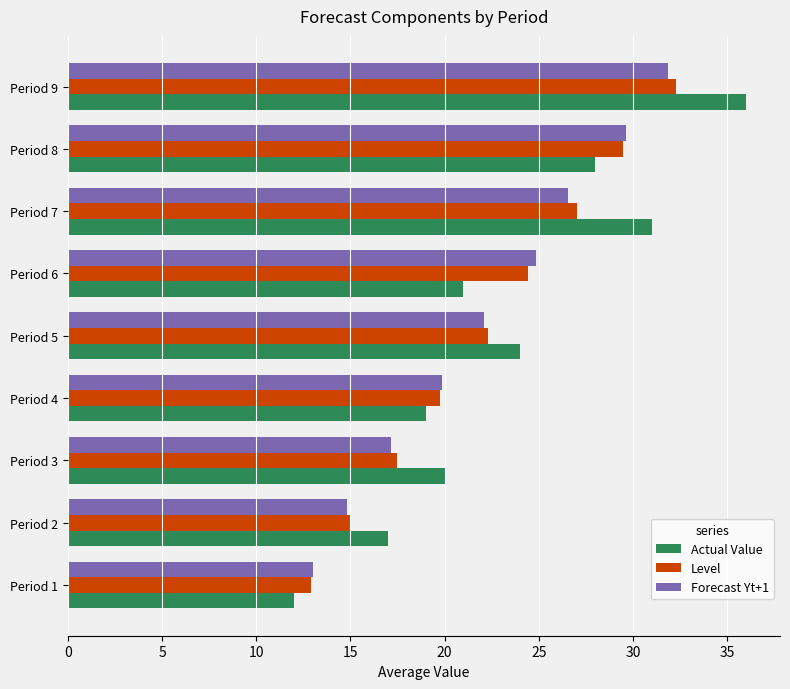

What value does the Actual Value series have at Period 5?

24.0